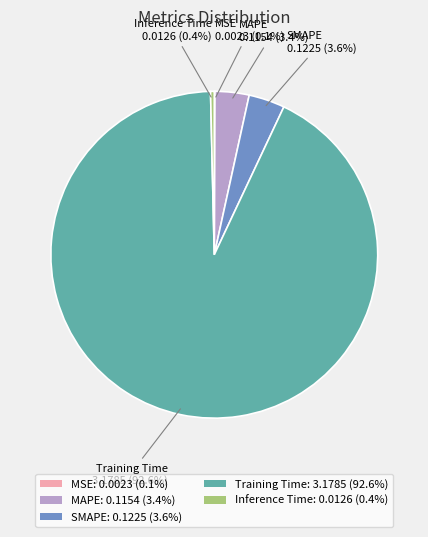

Which has a higher value, MAPE: 0.1154 (3.4%) or Training Time: 3.1785 (92.6%)?

Training Time: 3.1785 (92.6%)